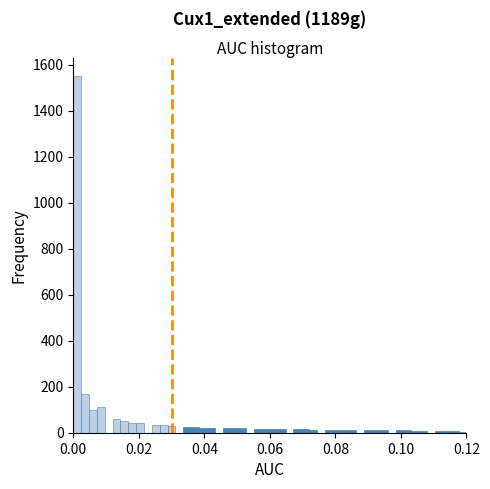

Around what value on the x-axis is the tallest bar? Give the approximate position of its centre, as read against the axis.

0.002